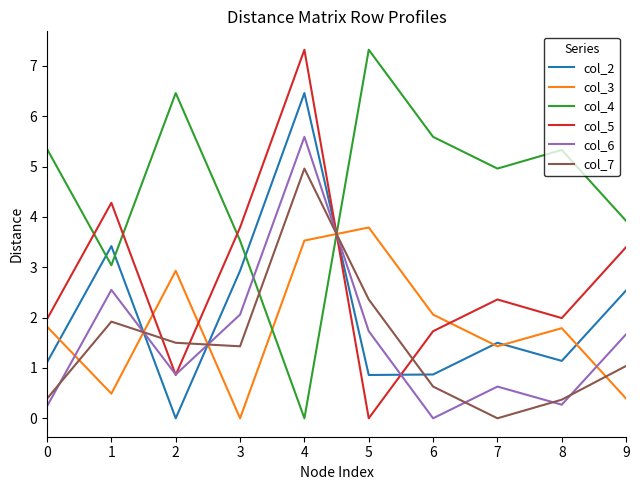

True or false: col_5 and col_7 cross at least once.

True